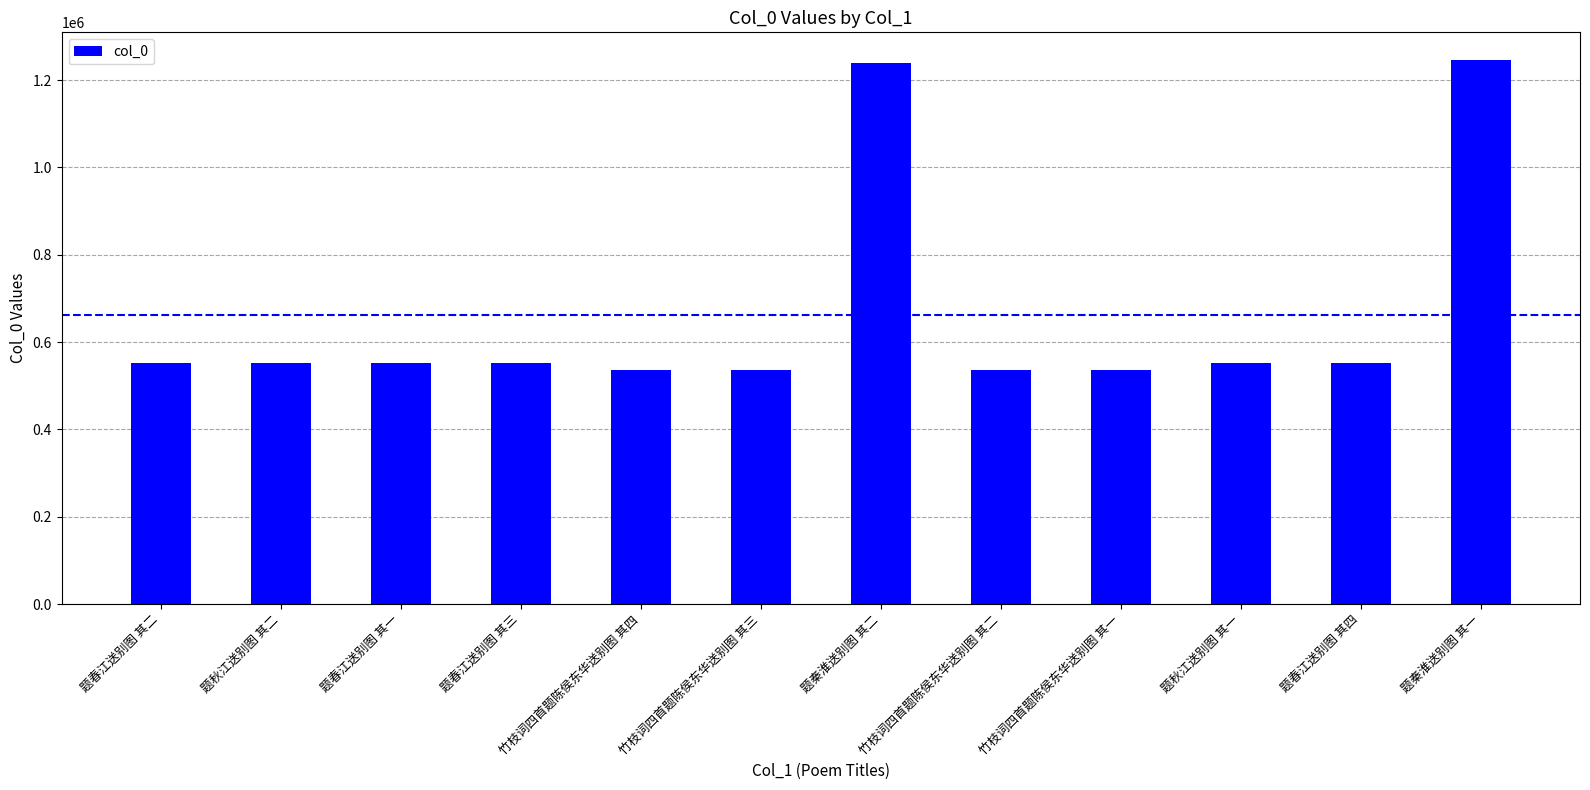

What is the minimum value shown in the chart?

534907